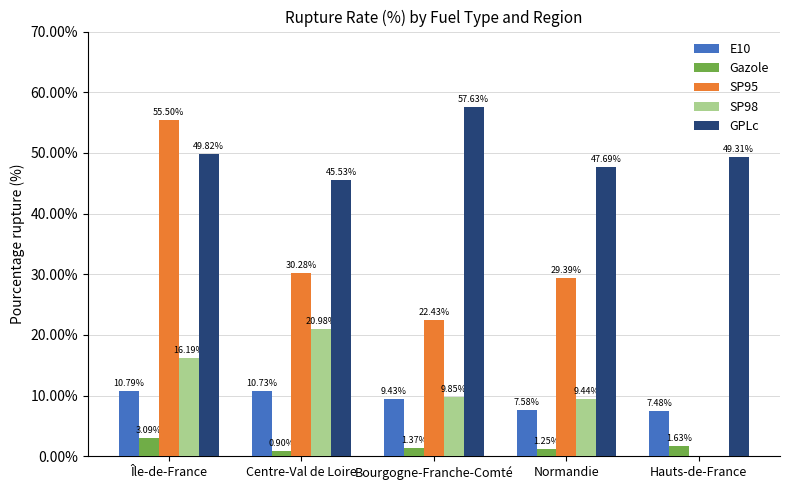

How many groups of bars are there?

5